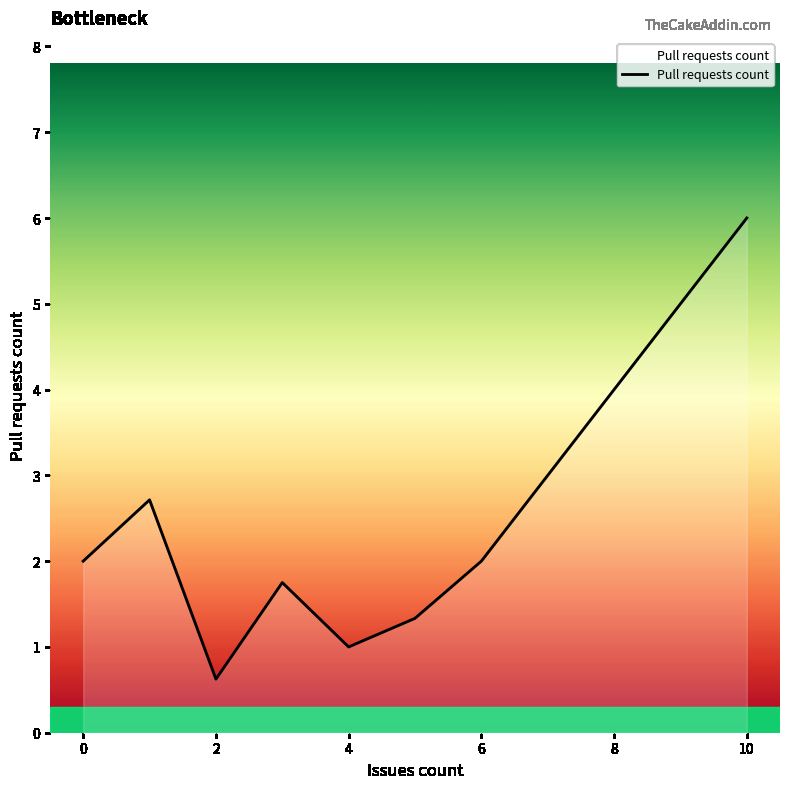

What is the sum of all values?

17.4